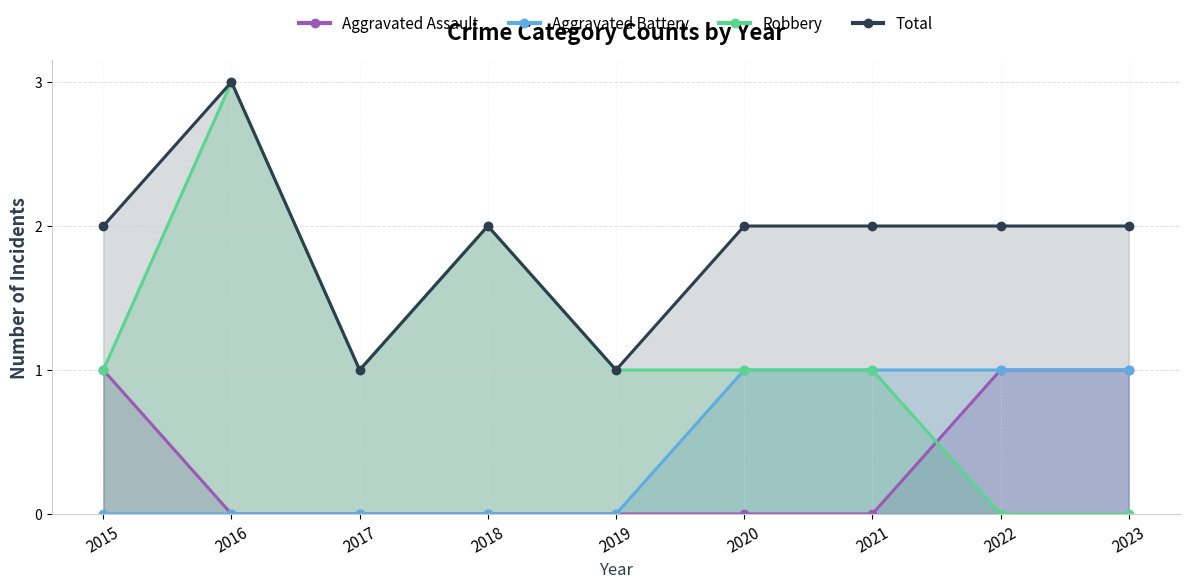

What is the maximum value for Aggravated Assault?

1